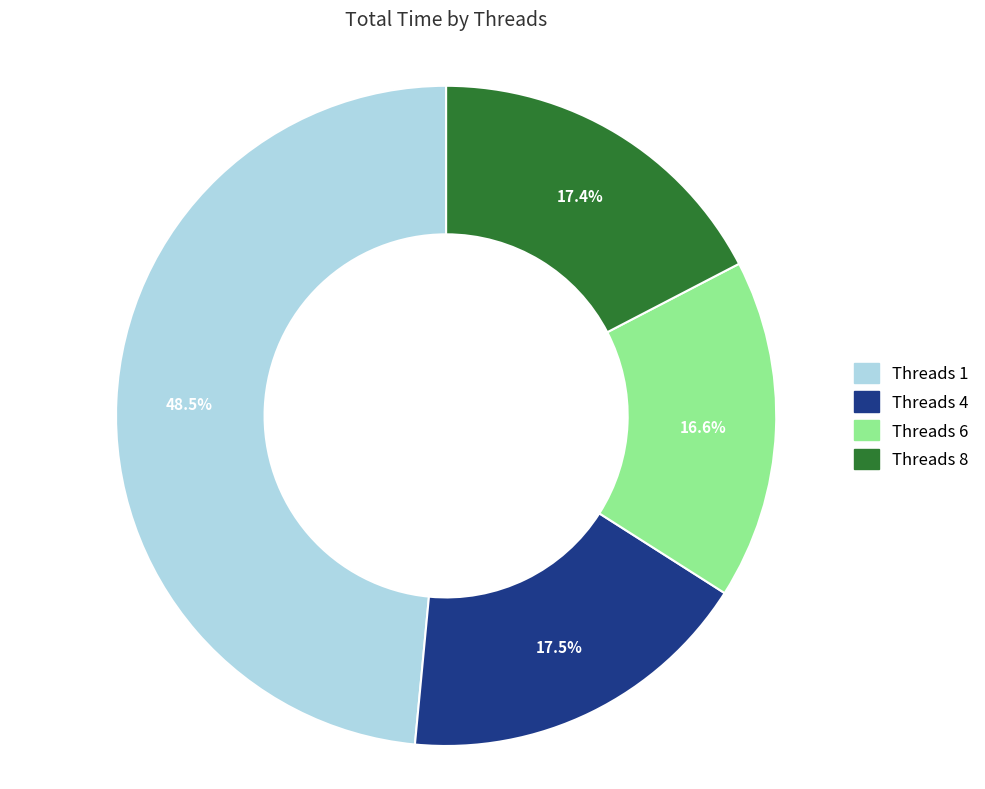

Does any single category account for the majority?

No